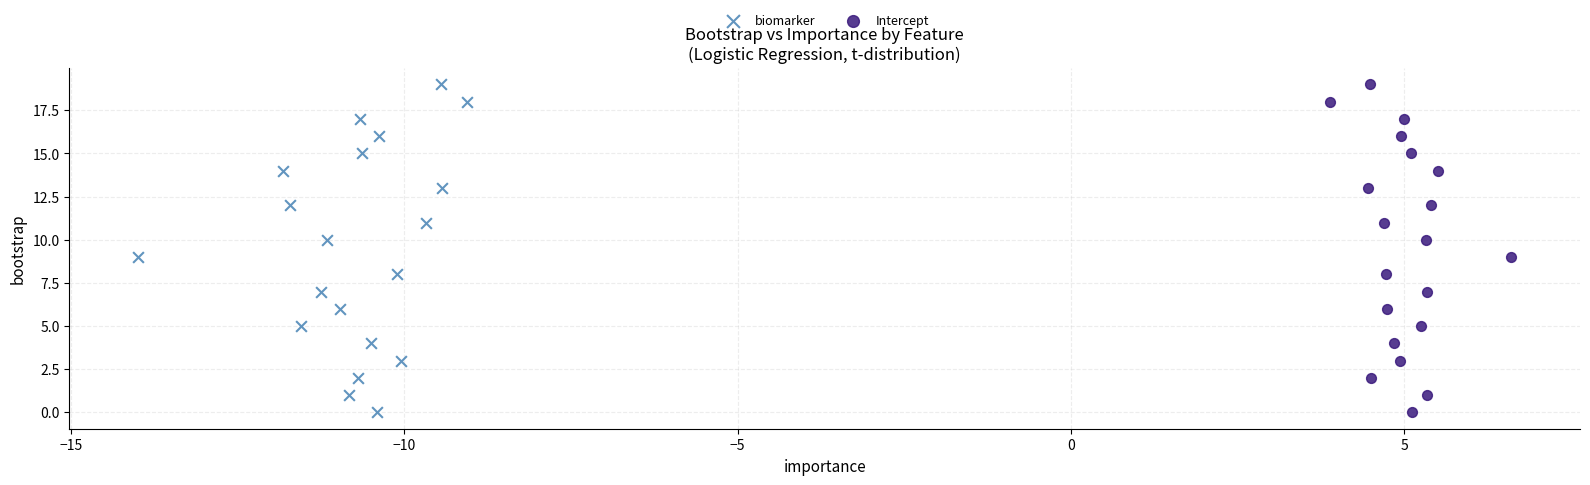

What are all the series names shown in the legend?

biomarker, Intercept